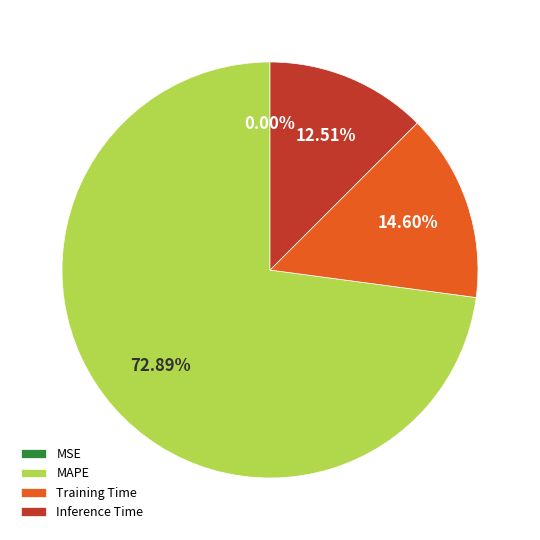

To the nearest percent, what is the average slice percentage?

25%